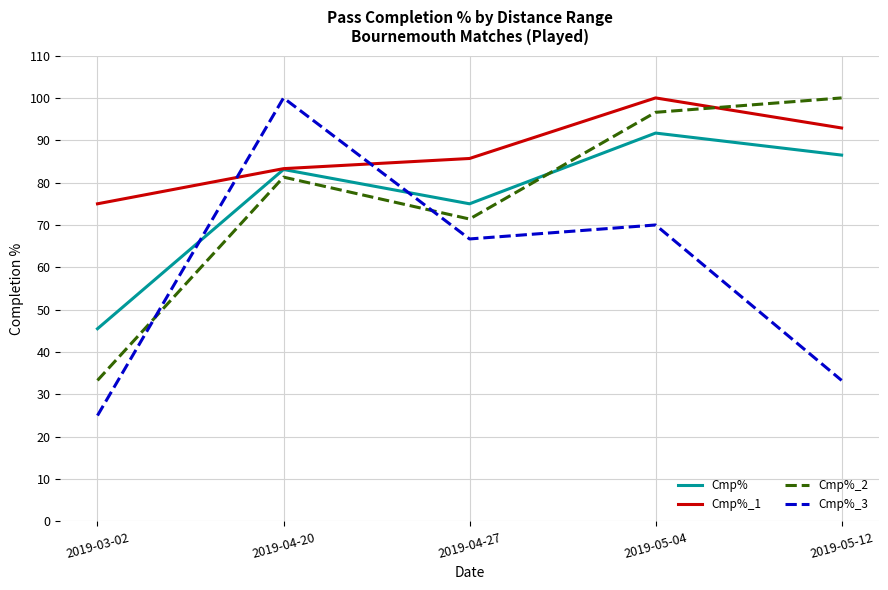

Which category has the lowest value in the Cmp% series?

2019-03-02